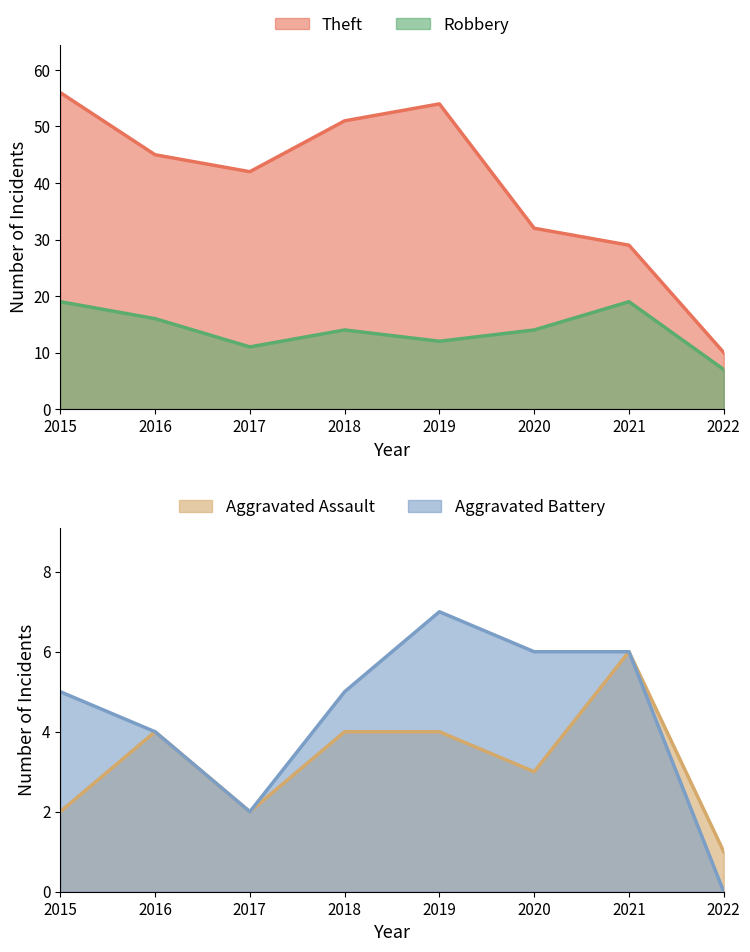

Reading right to left, list all the values displayed in this chart.

Theft: 2022=10	2021=29	2020=32	2019=54	2018=51	2017=42	2016=45	2015=56
Robbery: 2022=7	2021=19	2020=14	2019=12	2018=14	2017=11	2016=16	2015=19
Aggravated Assault: 2022=1	2021=6	2020=3	2019=4	2018=4	2017=2	2016=4	2015=2
Aggravated Battery: 2022=0	2021=6	2020=6	2019=7	2018=5	2017=2	2016=4	2015=5